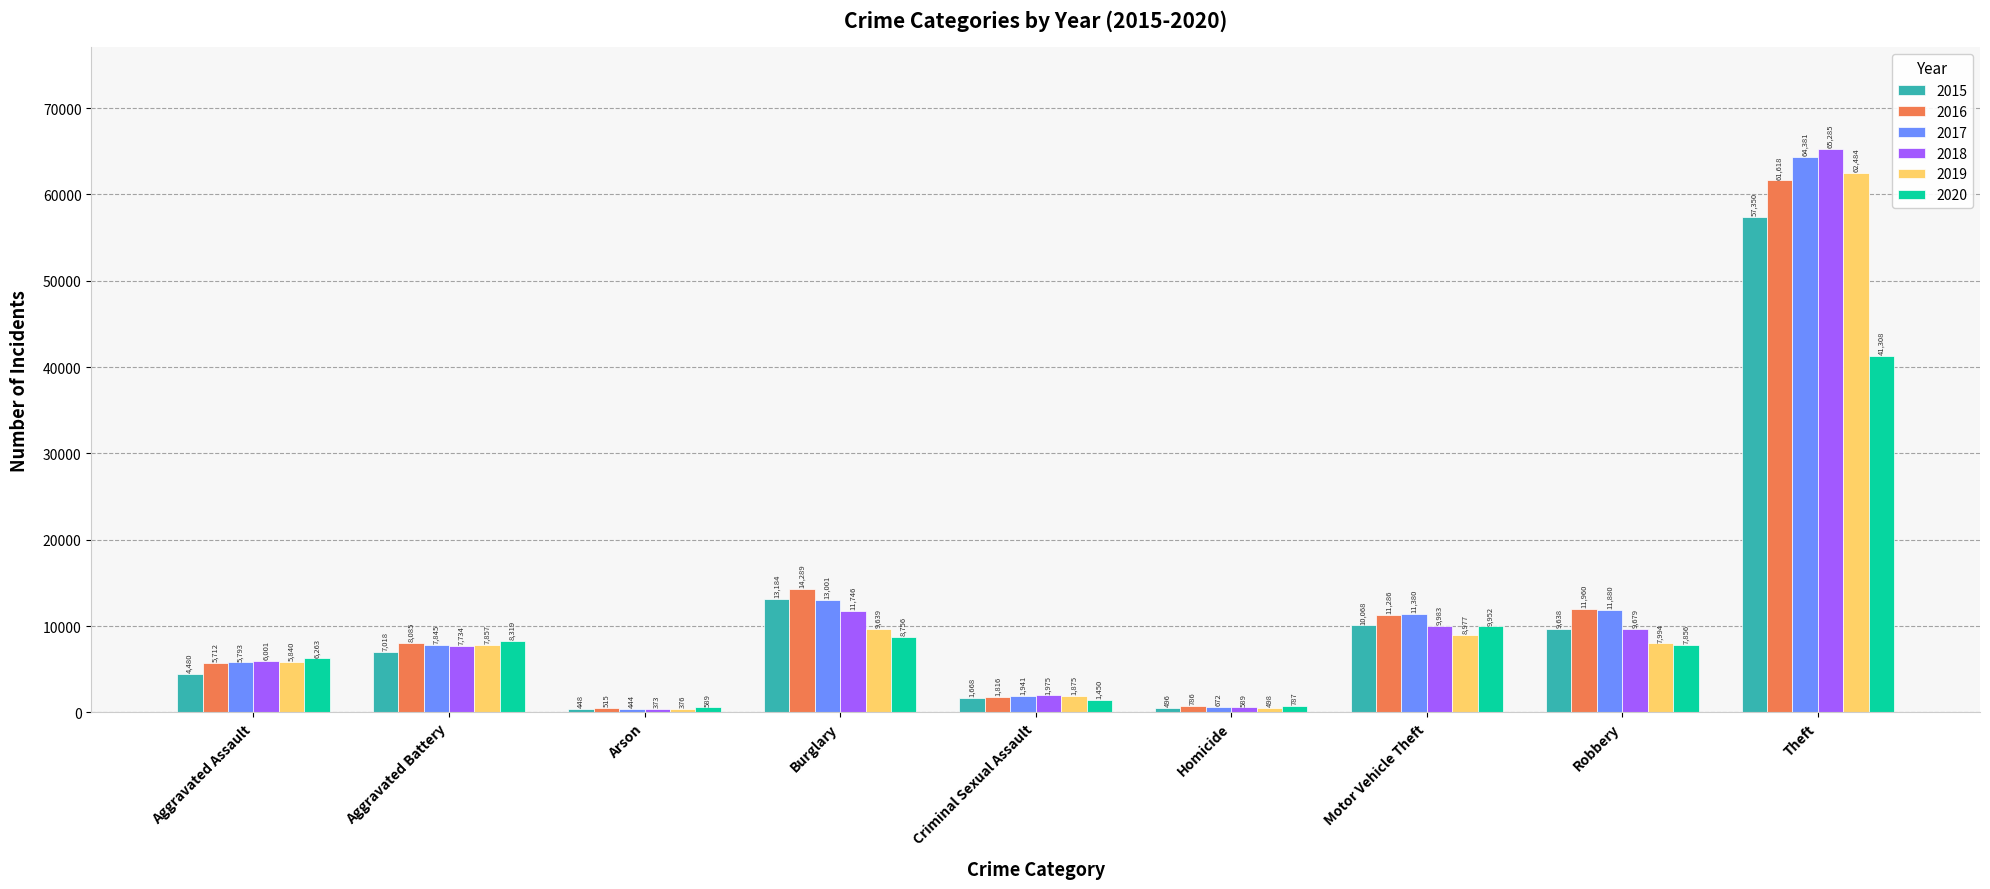

List the series in order of their peak value, highest first.

2018, 2017, 2019, 2016, 2015, 2020